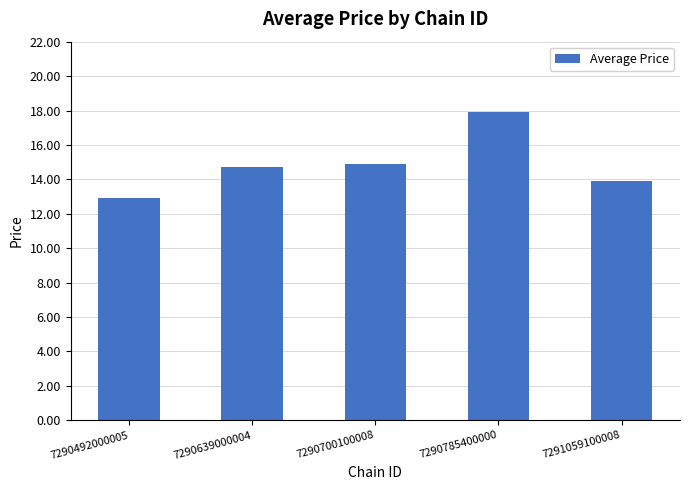

How many values exceed 14?

3